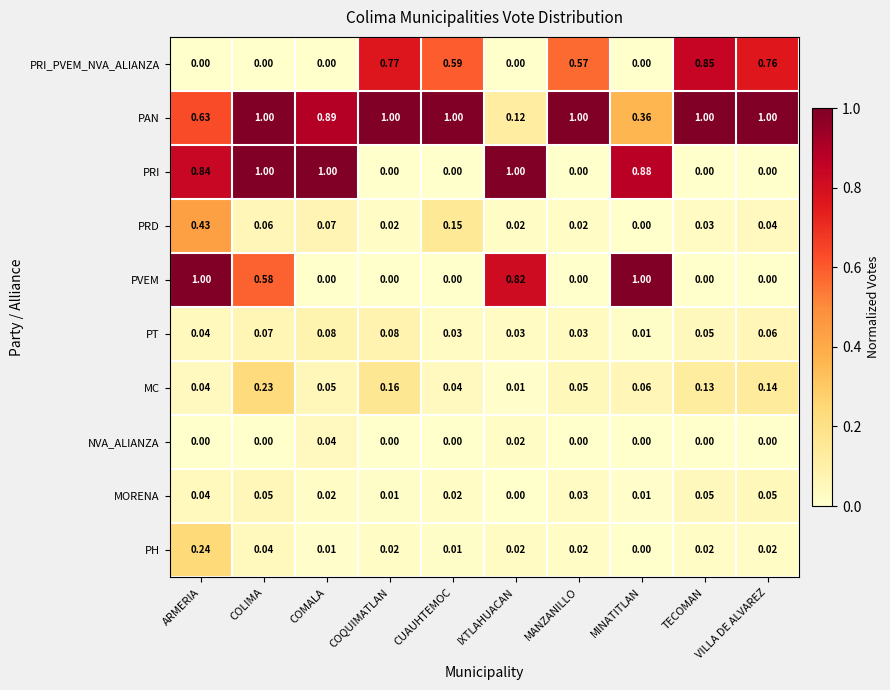

At which category is the sum across all series the highest?

ARMERIA